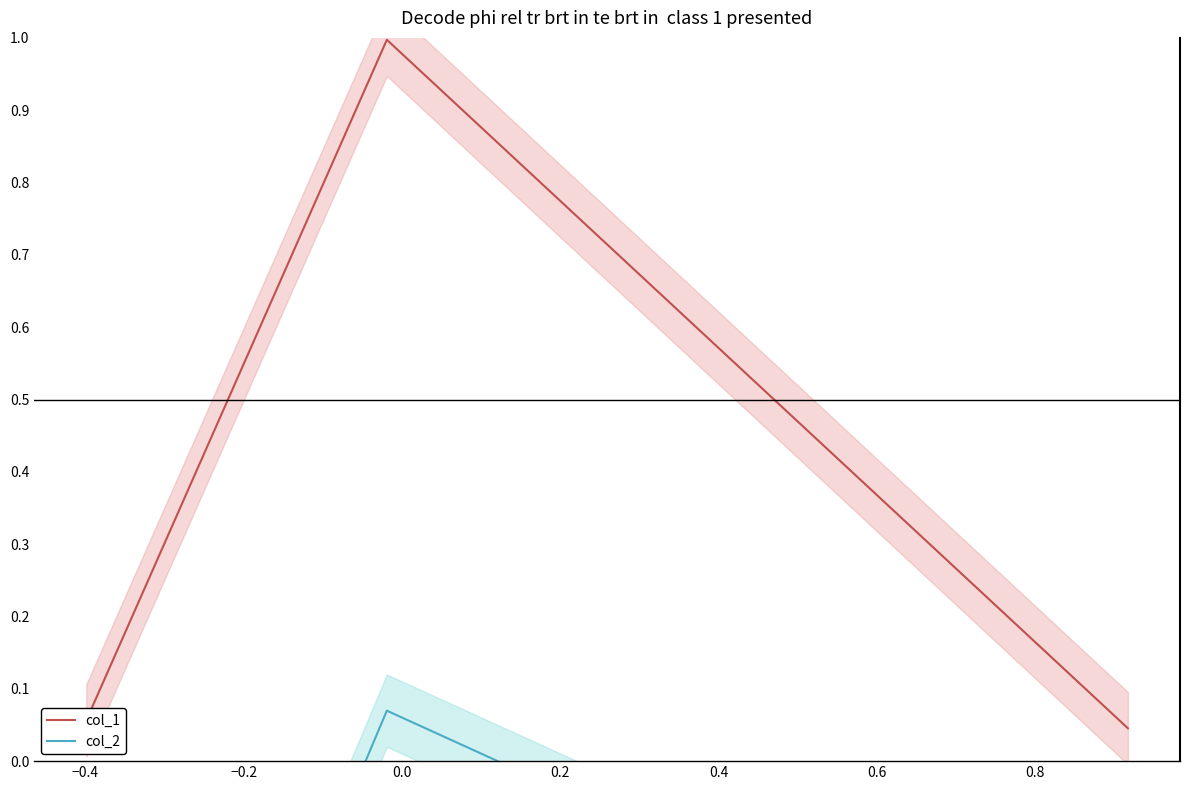

Between −0.4 and −0.2, which series saw the biggest shift?

col_1